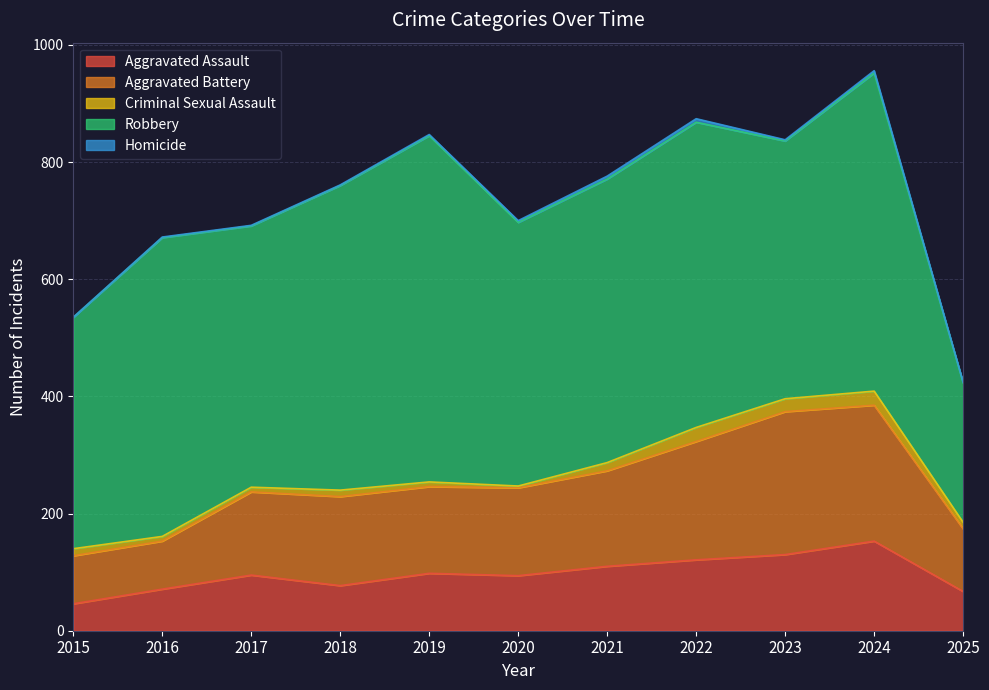

True or false: Aggravated Battery and Aggravated Assault cross at least once.

False